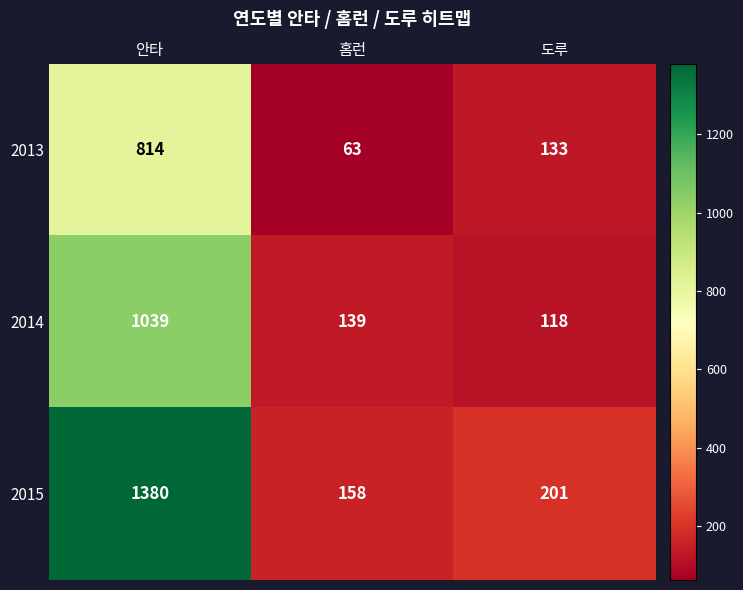

True or false: 2015 has a value of 2426 at 안타.

False